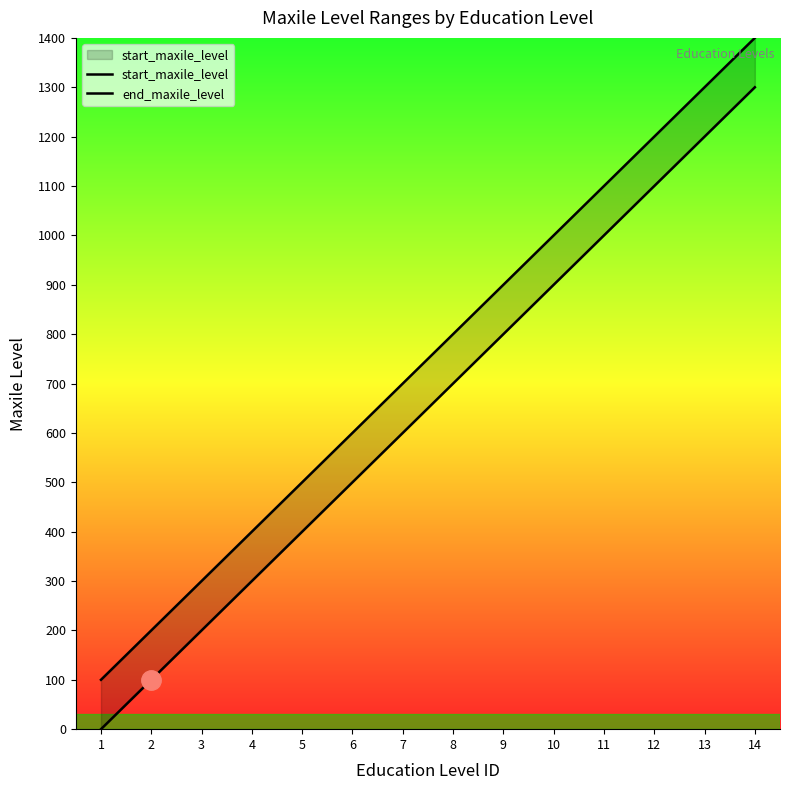

Reading left to right, list all the values displayed in this chart.

start_maxile_level: 1=0	2=100	3=200	4=300	5=400	6=500	7=600	8=700	9=800	10=900	11=1000	12=1100	13=1200	14=1300
end_maxile_level: 1=100	2=200	3=300	4=400	5=500	6=600	7=700	8=800	9=900	10=1000	11=1100	12=1200	13=1300	14=1400